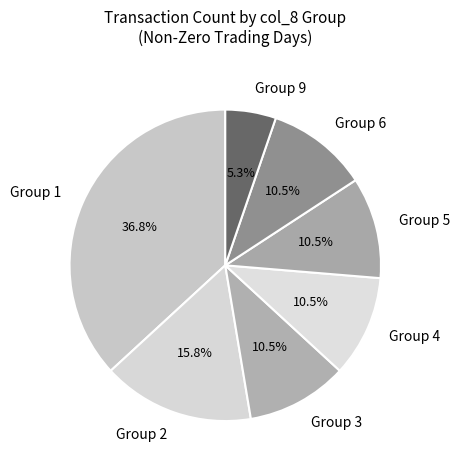

How many slices are in this pie chart?

7